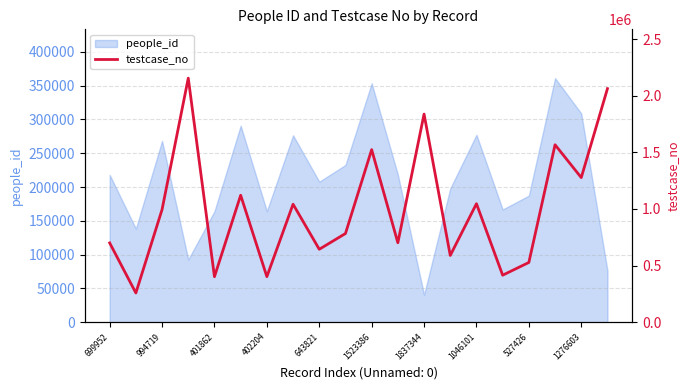

Reading left to right, list all the values displayed in this chart.

699953	257903	994720	2154696	401863	1120766	402205	1041706	643822	782933	1523387	701458	1837345	589360	1046102	415088	527427	1566561	1276604	2062107